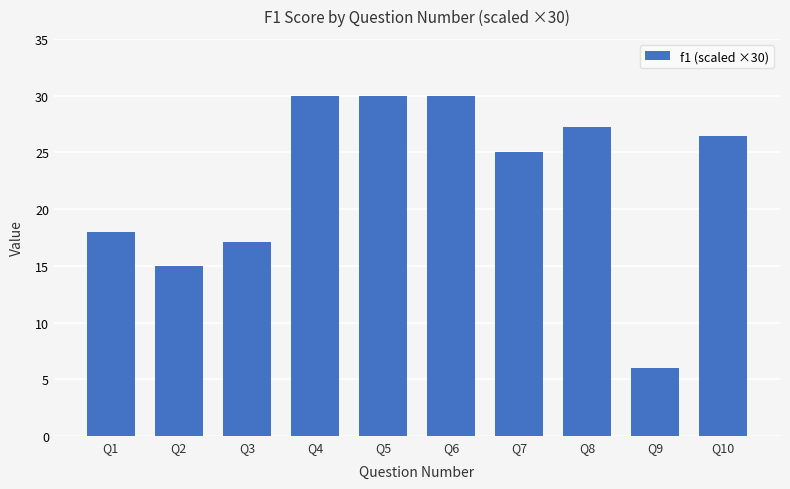

What is the difference between the values at Q6 and Q3?

12.9